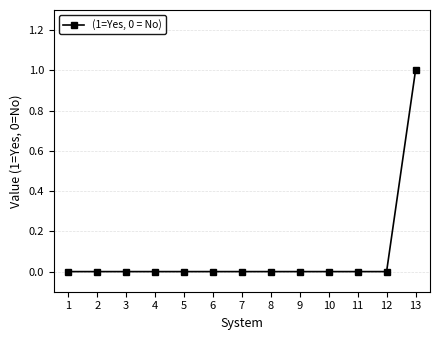

Reading left to right, extract all data points from this chart.

0	0	0	0	0	0	0	0	0	0	0	0	1